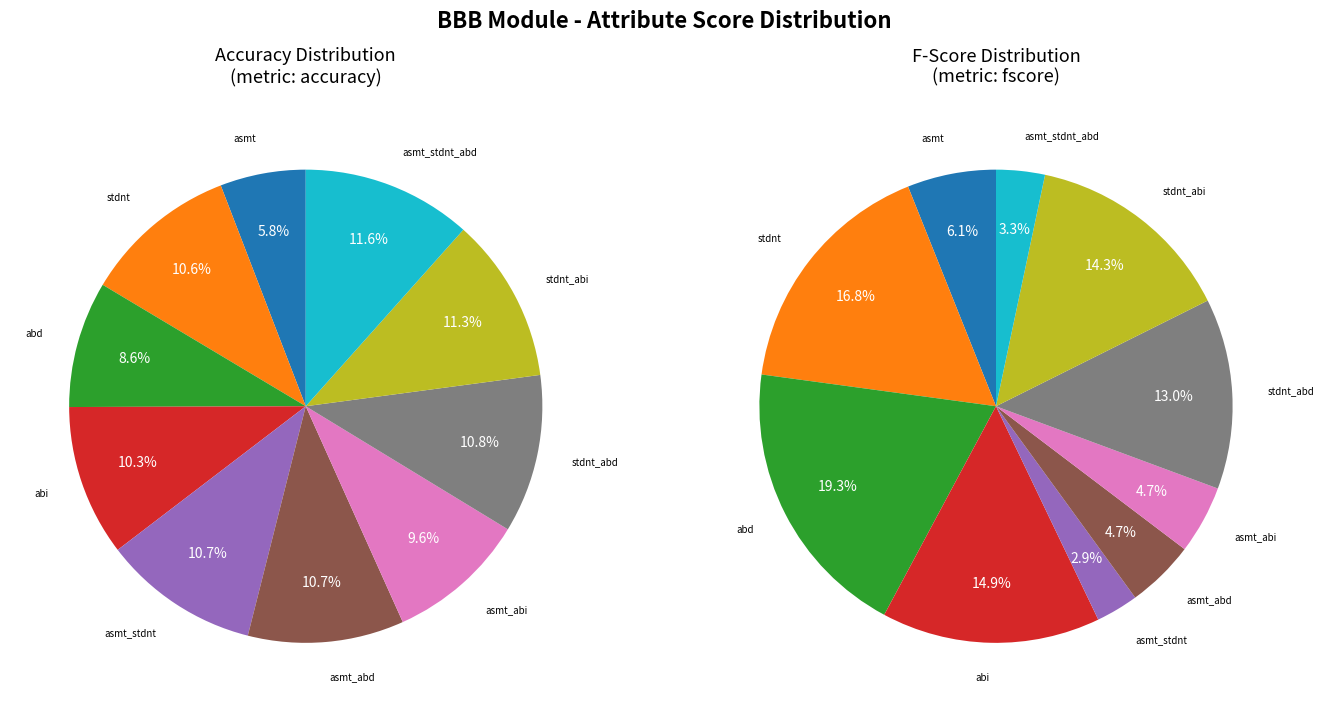

What is the difference between the highest and lowest values at abd?

0.5